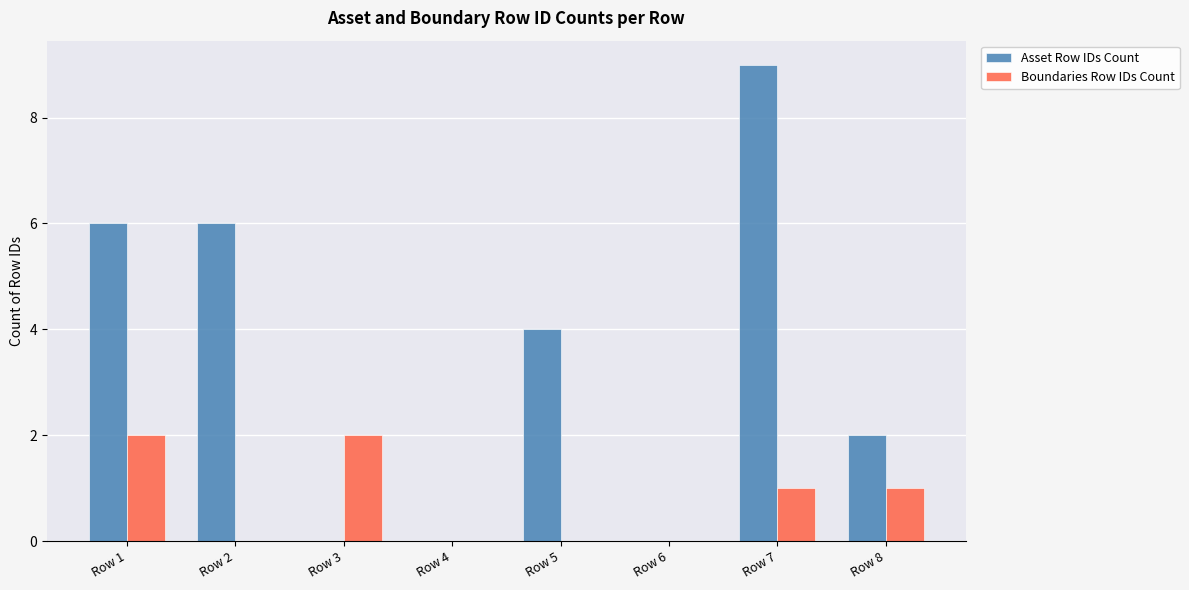

How many distinct data groups are displayed?

2